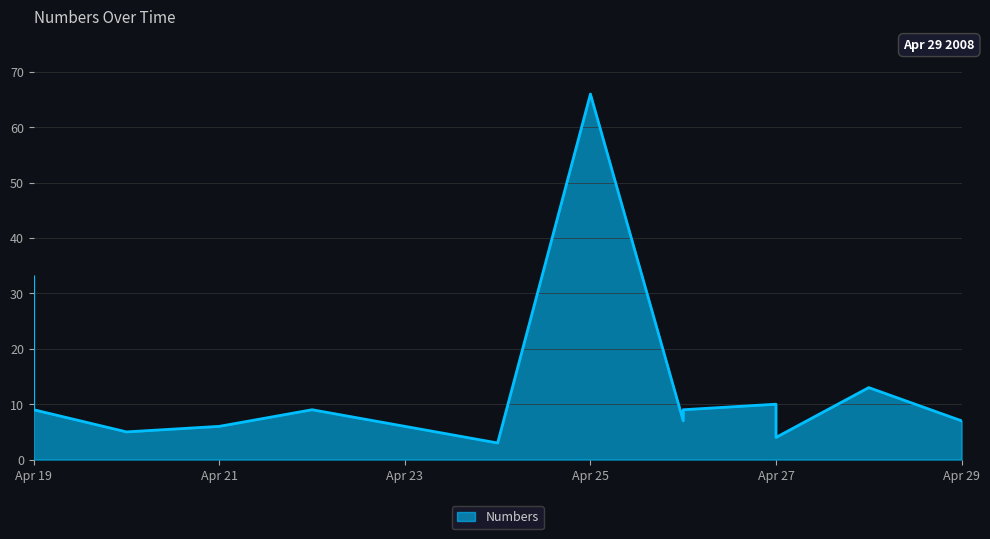

True or false: the data shows 7 at 2008-04-26.

True